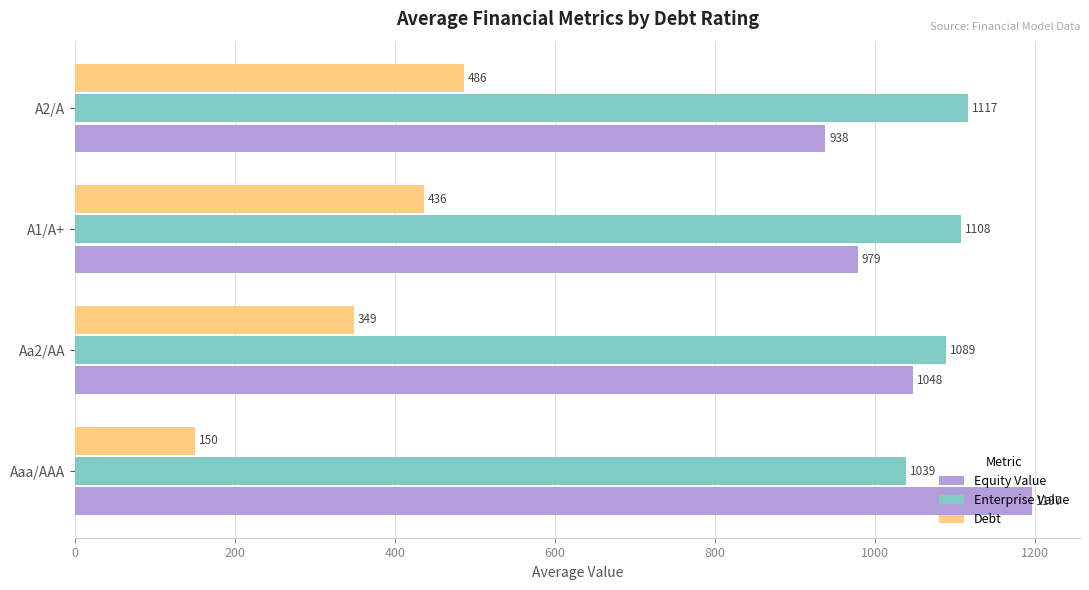

At which label is Debt closest to 317?

Aa2/AA